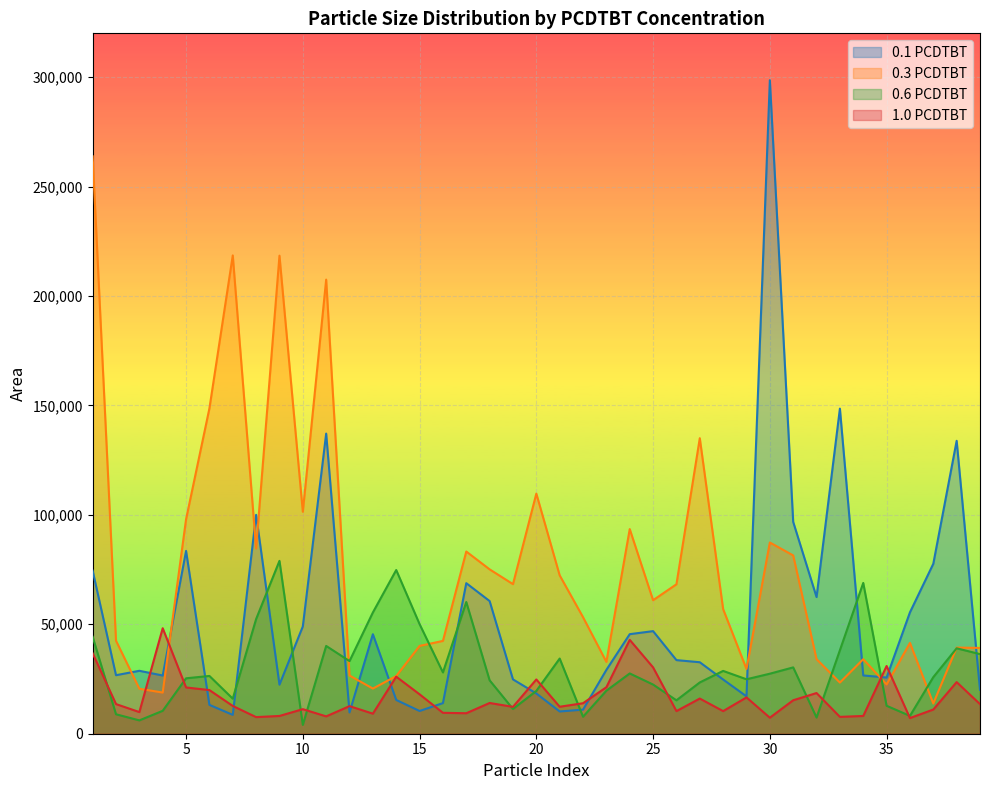

The 0.3 PCDTBT series shows 34563.2 at 14. True or false?

False